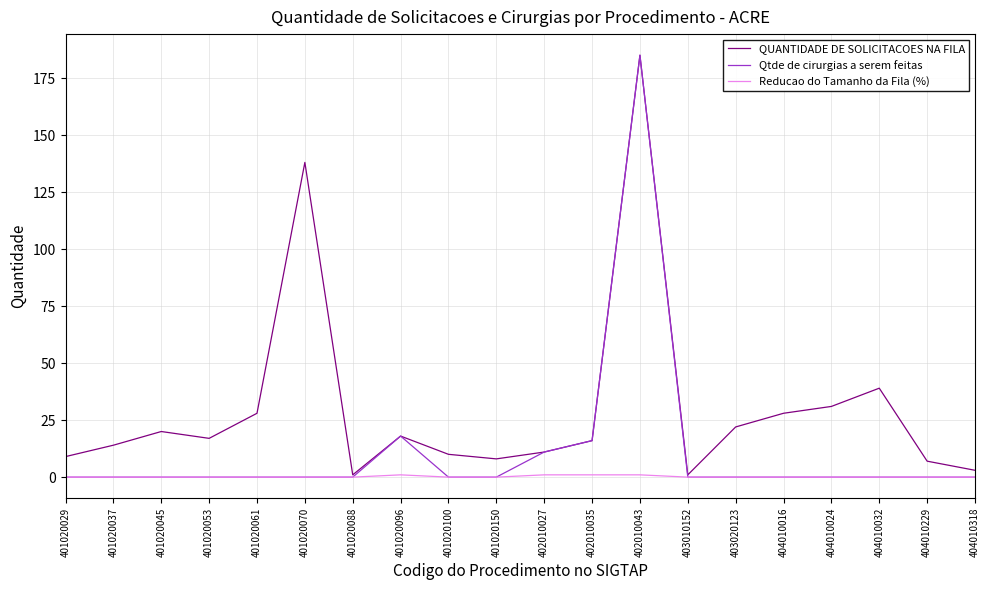

Rank the series by their average value, from highest to lowest.

QUANTIDADE DE SOLICITACOES NA FILA, Qtde de cirurgias a serem feitas, Reducao do Tamanho da Fila (%)